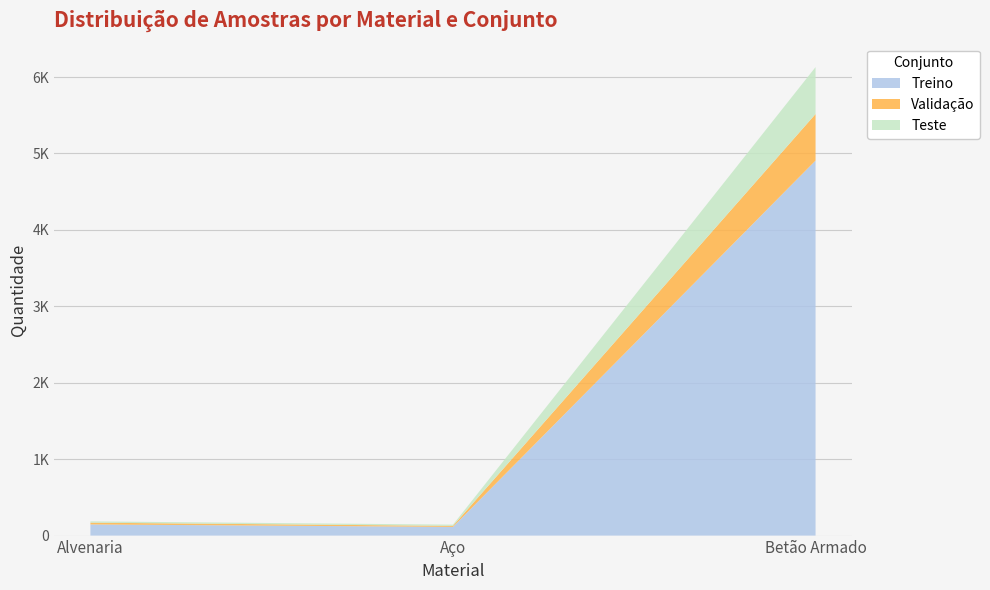

Reading left to right, what are all the values shown in this chart?

Treino: Alvenaria=146	Aço=114	Betão Armado=4907
Validação: Alvenaria=23	Aço=13	Betão Armado=609
Teste: Alvenaria=17	Aço=16	Betão Armado=614